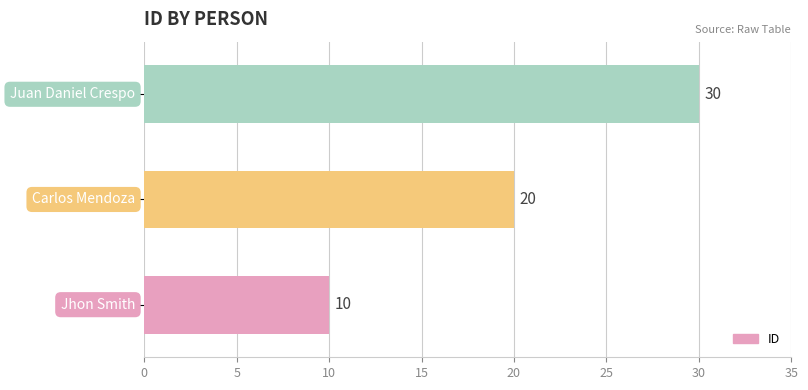

What is the minimum value shown in the chart?

10